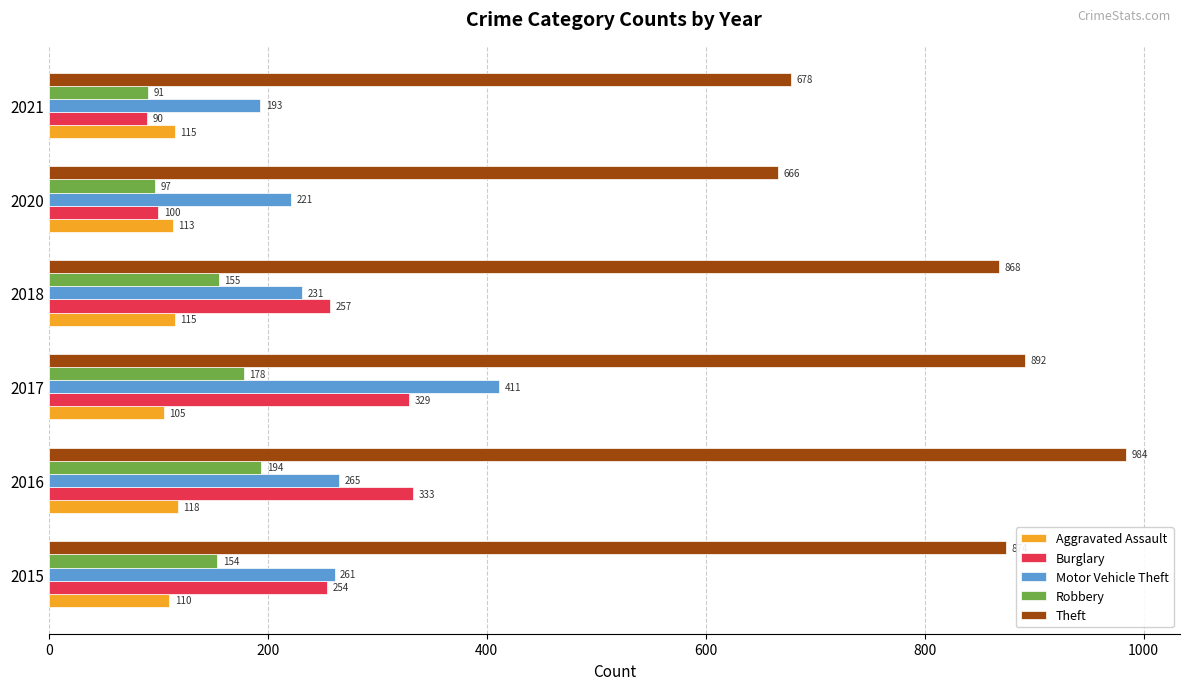

The value of Robbery at 2015 is 154. True or false?

True